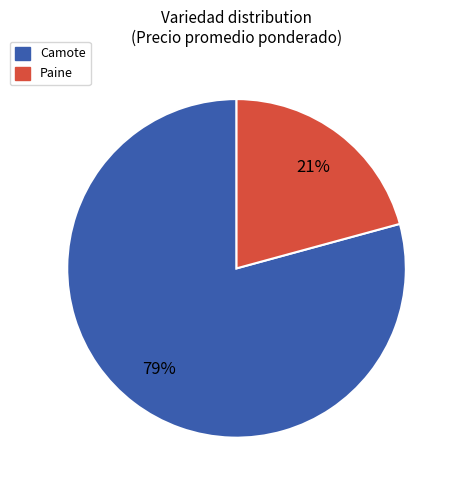

What is the smallest slice in the pie chart?

Paine